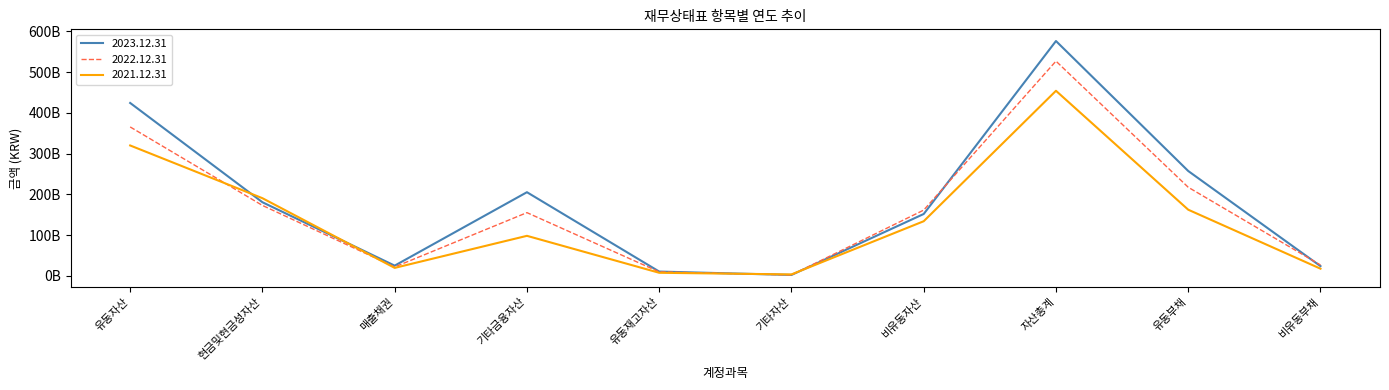

Reading left to right, transcribe all the data shown in this chart.

2023.12.31: 유동자산=424200292697	현금및현금성자산=180704385657	매출채권=25199722562	기타금융자산=205297132423	유동재고자산=10670383083	기타자산=2328668972	비유동자산=151893265842	자산총계=576093558539	유동부채=257298127672	비유동부채=23991904408
2022.12.31: 유동자산=365384039735	현금및현금성자산=172878270157	매출채권=21970757899	기타금융자산=155175332899	유동재고자산=9854117107	기타자산=2339792414	비유동자산=161427037499	자산총계=526811077234	유동부채=217439653885	비유동부채=26767431163
2021.12.31: 유동자산=319942881692	현금및현금성자산=190604732449	매출채권=19684828325	기타금융자산=98309829224	유동재고자산=7675384309	기타자산=3668107385	비유동자산=134111214086	자산총계=454054095778	유동부채=162385394811	비유동부채=17741624624